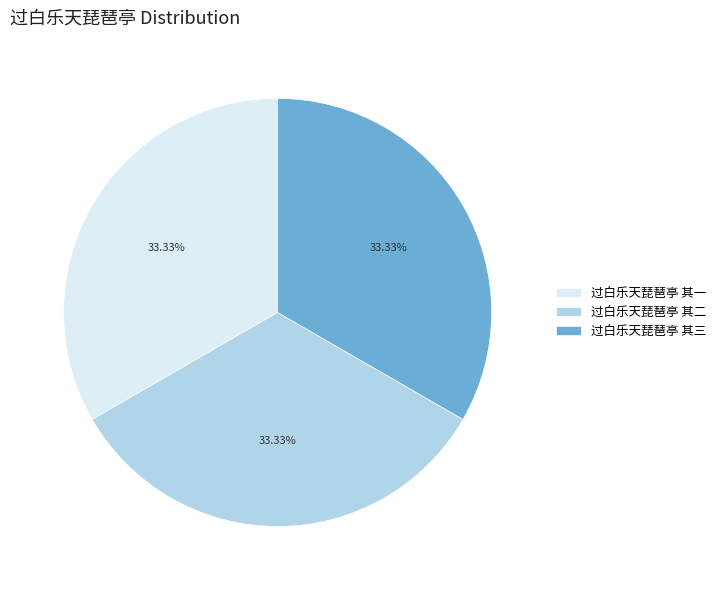

To the nearest percent, what portion does 过白乐天琵琶亭 其三 represent?

33%